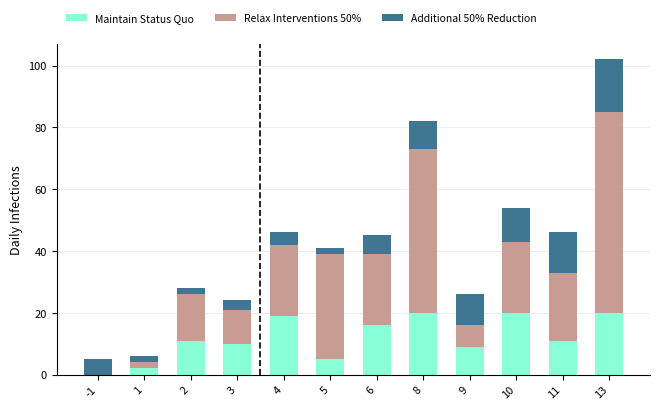

The Maintain Status Quo series shows 9 at 9. True or false?

True